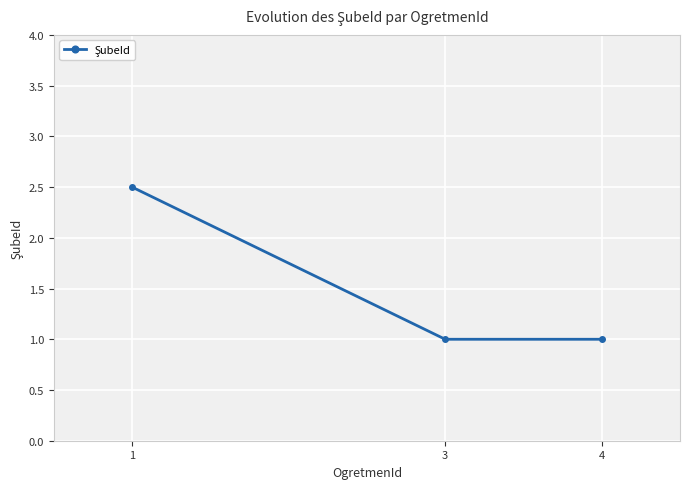

What is the maximum value shown in the chart?

2.5